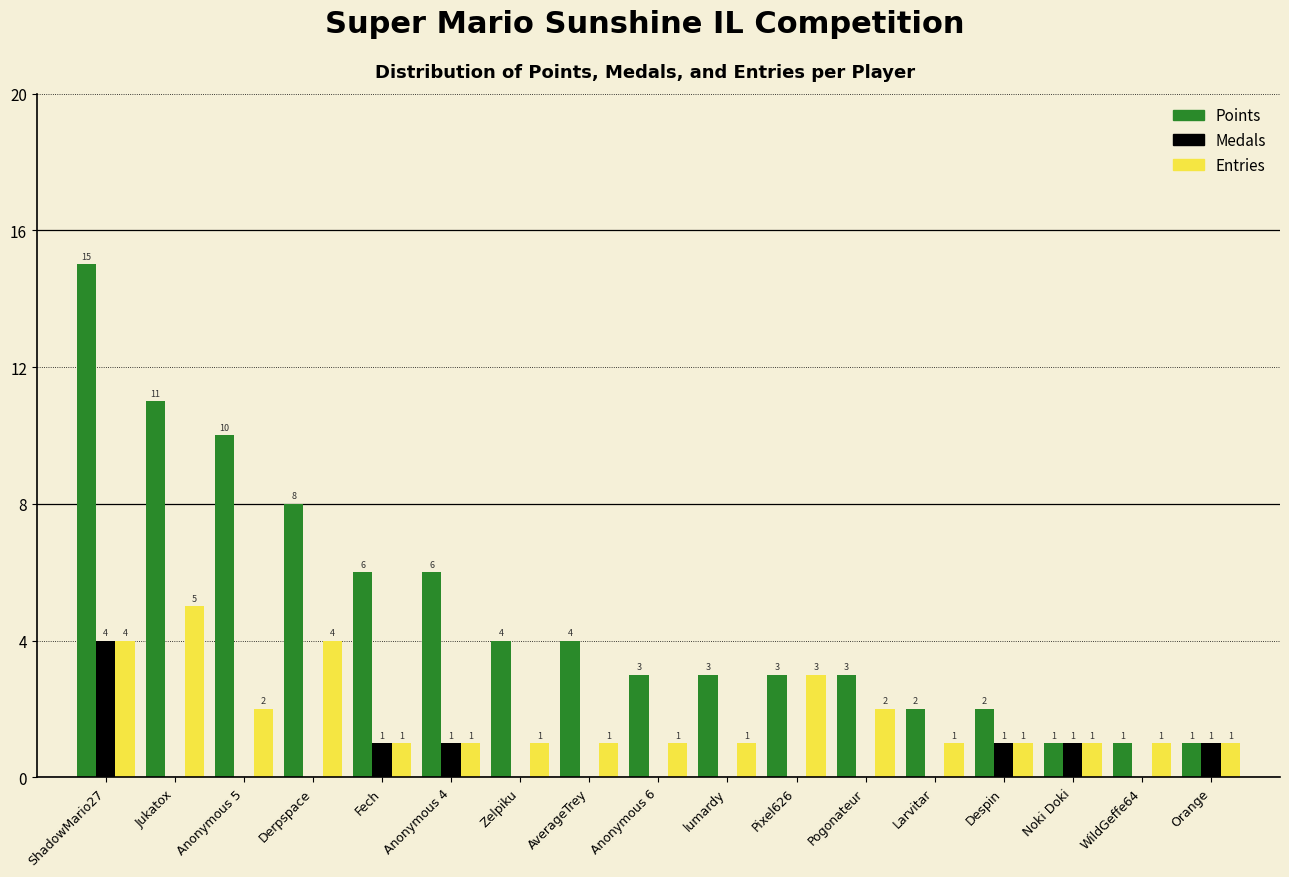

Reading left to right, list all the values displayed in this chart.

Points: ShadowMario27=15	Jukatox=11	Anonymous 5=10	Derpspace=8	Fech=6	Anonymous 4=6	Zelpiku=4	AverageTrey=4	Anonymous 6=3	lumardy=3	Pixel626=3	Pogonateur=3	Larvitar=2	Despin=2	Noki Doki=1	WildGeffe64=1	Orange=1
Medals: ShadowMario27=4	Jukatox=0	Anonymous 5=0	Derpspace=0	Fech=1	Anonymous 4=1	Zelpiku=0	AverageTrey=0	Anonymous 6=0	lumardy=0	Pixel626=0	Pogonateur=0	Larvitar=0	Despin=1	Noki Doki=1	WildGeffe64=0	Orange=1
Entries: ShadowMario27=4	Jukatox=5	Anonymous 5=2	Derpspace=4	Fech=1	Anonymous 4=1	Zelpiku=1	AverageTrey=1	Anonymous 6=1	lumardy=1	Pixel626=3	Pogonateur=2	Larvitar=1	Despin=1	Noki Doki=1	WildGeffe64=1	Orange=1